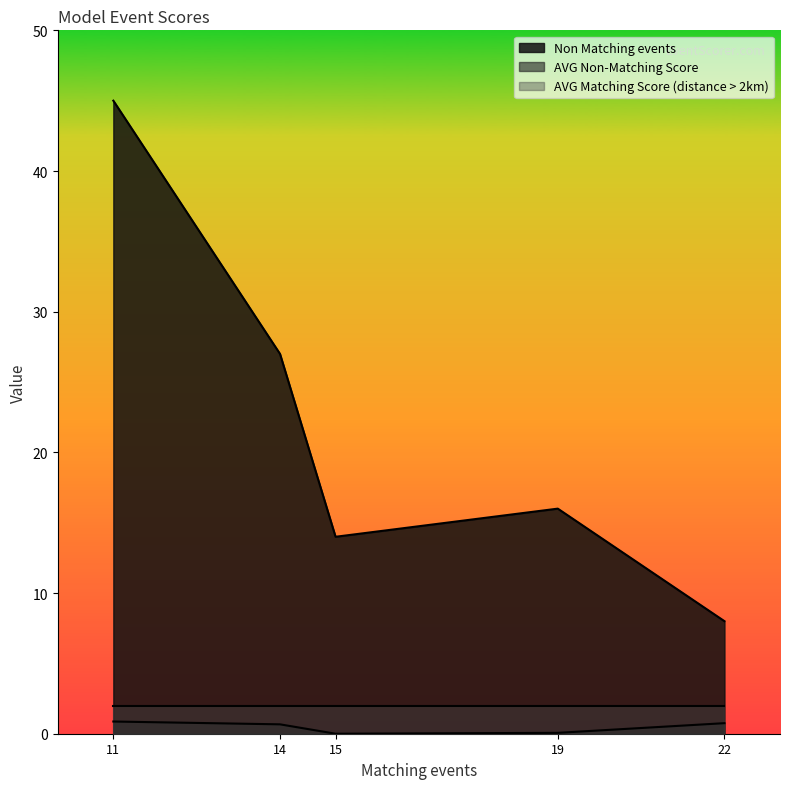

True or false: Non Matching events and AVG Non-Matching Score intersect in this chart.

False